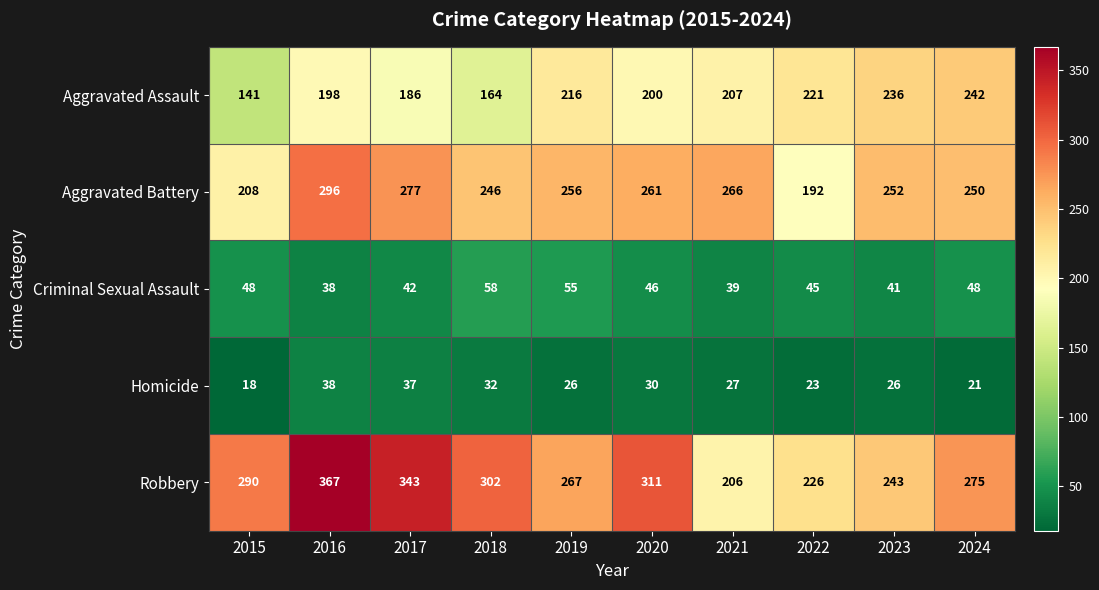

What is the spread (max minus min) of values at 2016?

329